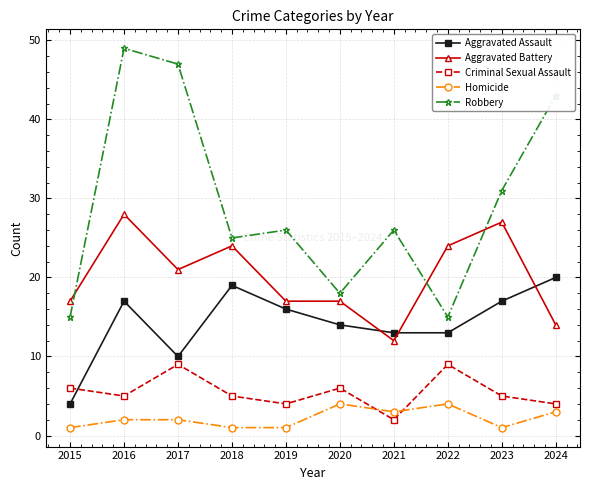

What is the difference between the maximum and minimum values in the Homicide series?

3